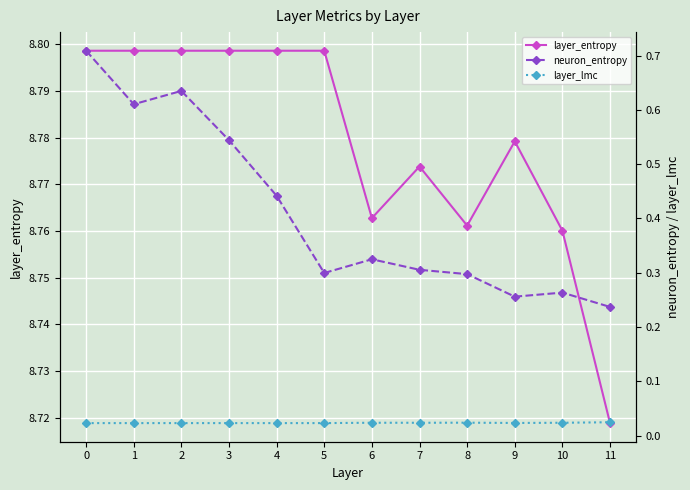

Between 2 and 10, which series saw the biggest shift?

neuron_entropy